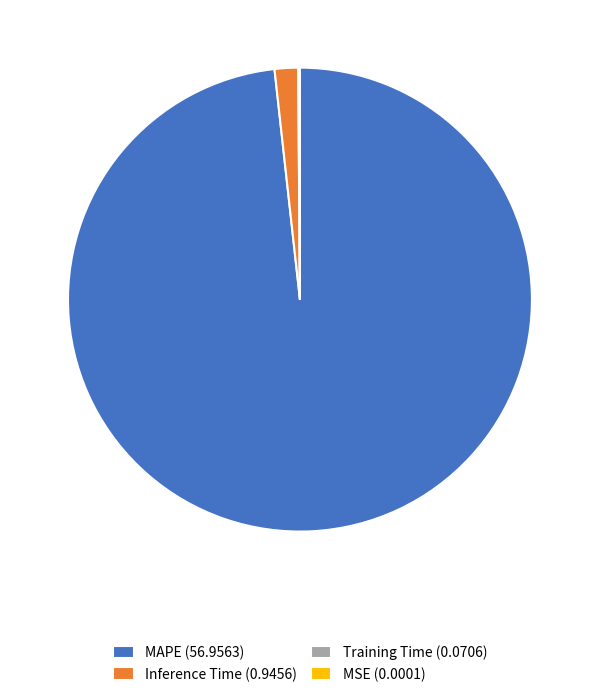

What is the majority slice?

MAPE (56.9563)